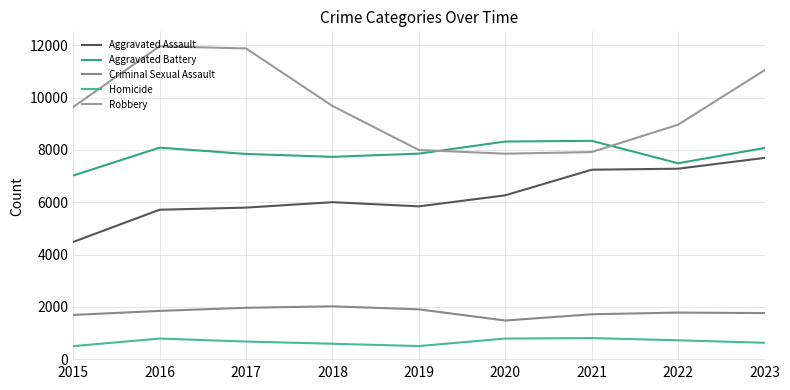

Is the value of Homicide at 2023 greater than the value of Criminal Sexual Assault at 2019?

No